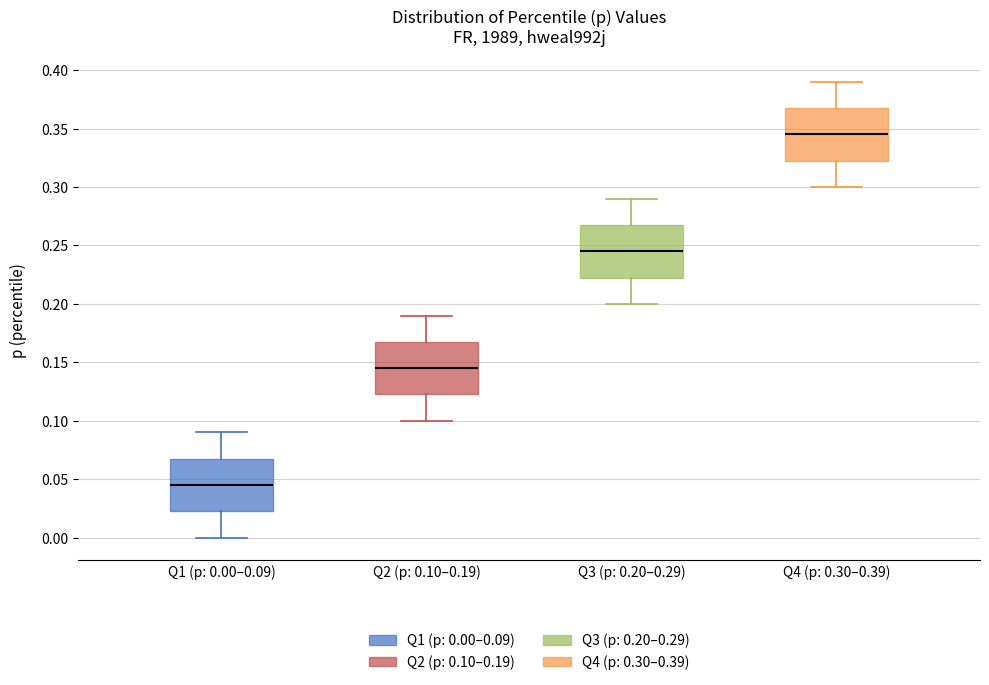

Reading left to right, read every box against the y-axis: the position of its median line, the range the box covers, and the ends of its whiskers. The values are not printed on the chart, so give them approximately, as read against the axis.

Q1 (p: 0.00–0.09): median 0.045, box 0.025 to 0.070, whiskers 0.000 to 0.090
Q2 (p: 0.10–0.19): median 0.145, box 0.125 to 0.170, whiskers 0.100 to 0.190
Q3 (p: 0.20–0.29): median 0.245, box 0.225 to 0.270, whiskers 0.200 to 0.290
Q4 (p: 0.30–0.39): median 0.345, box 0.325 to 0.370, whiskers 0.300 to 0.390